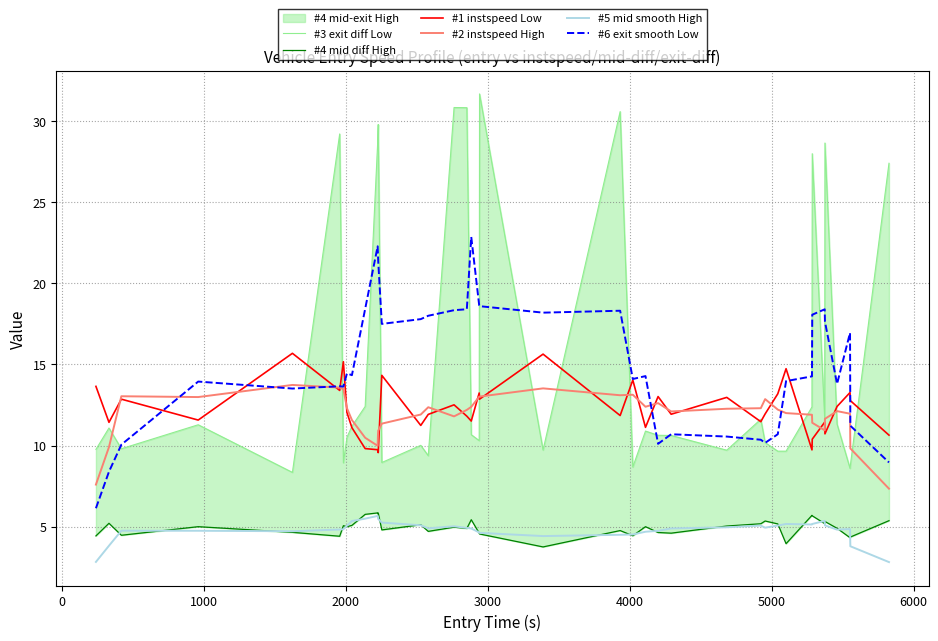

What is the difference between the maximum and minimum values in the #5 mid smooth High series?

2.8